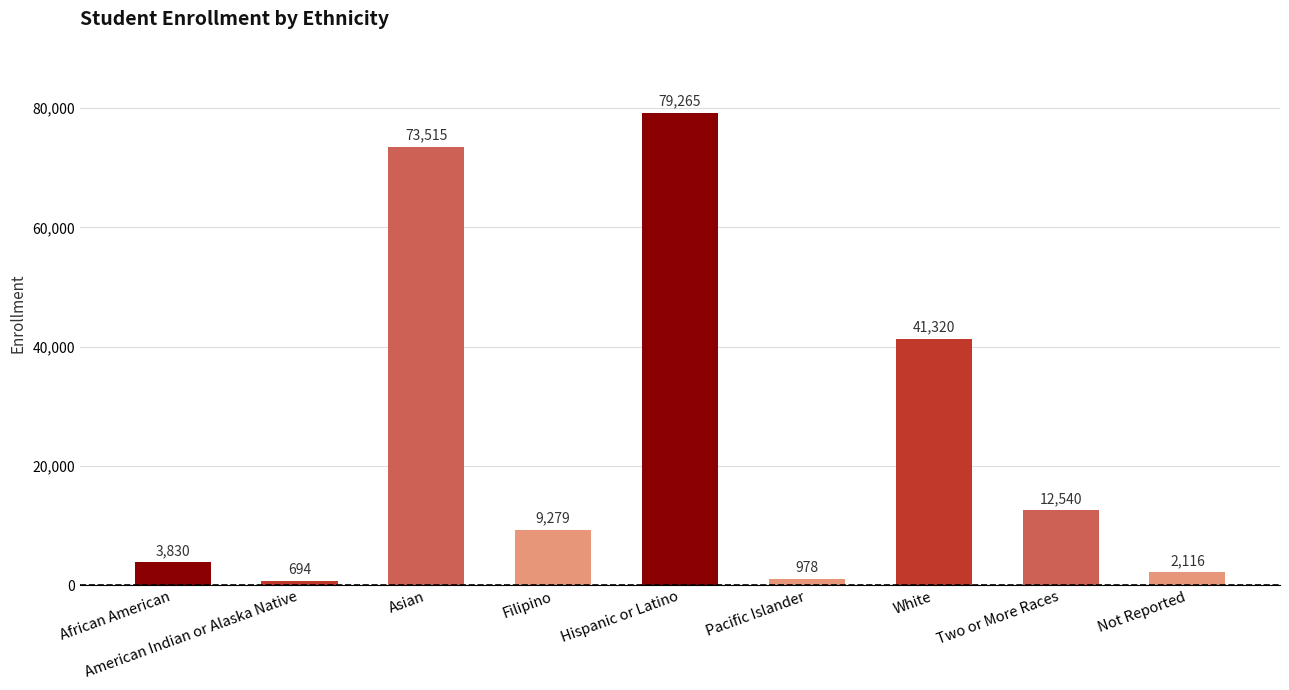

What is the average value?

24837